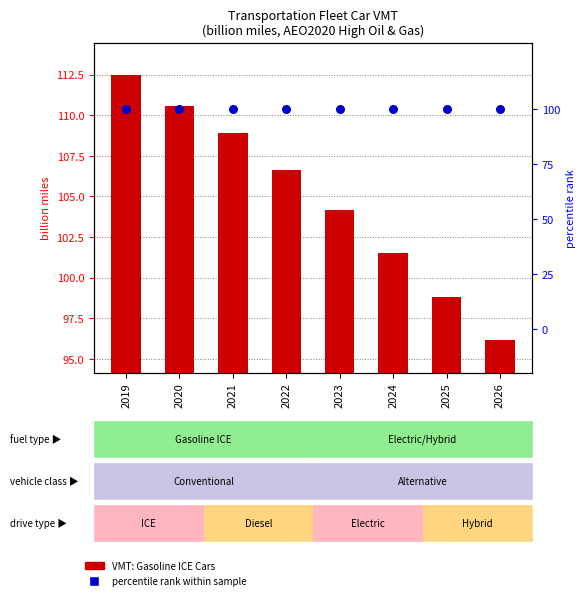

Is the value of percentile rank within sample at 2025 greater than the value of VMT: Gasoline ICE Cars (billion miles) at 2019?

No